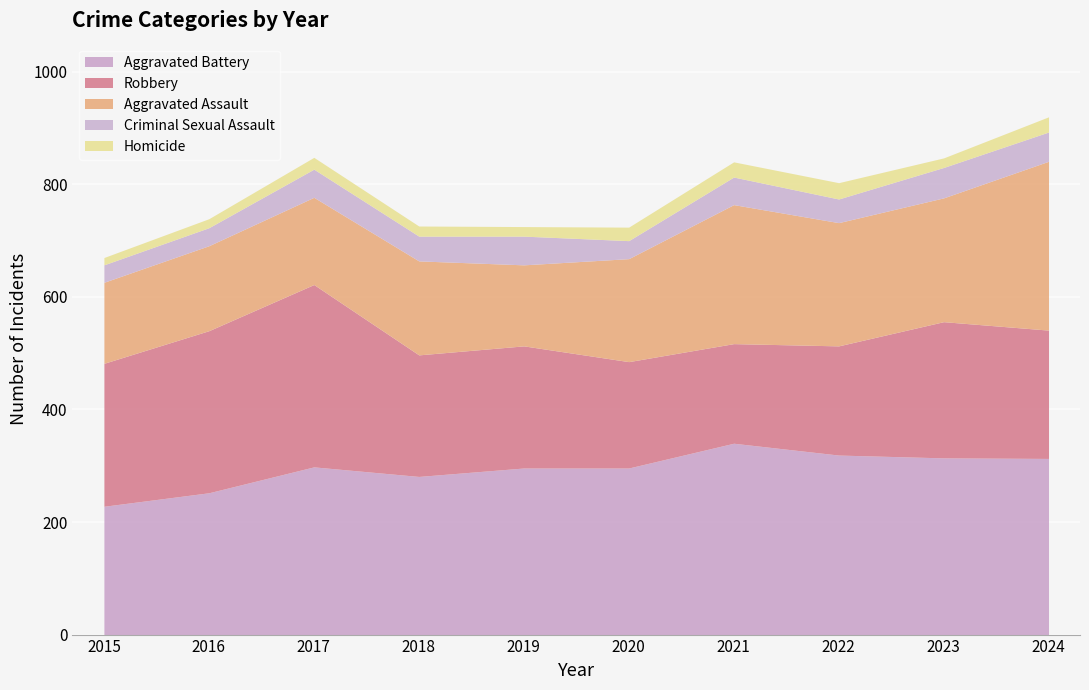

How many data points in Aggravated Assault are above 183?

4